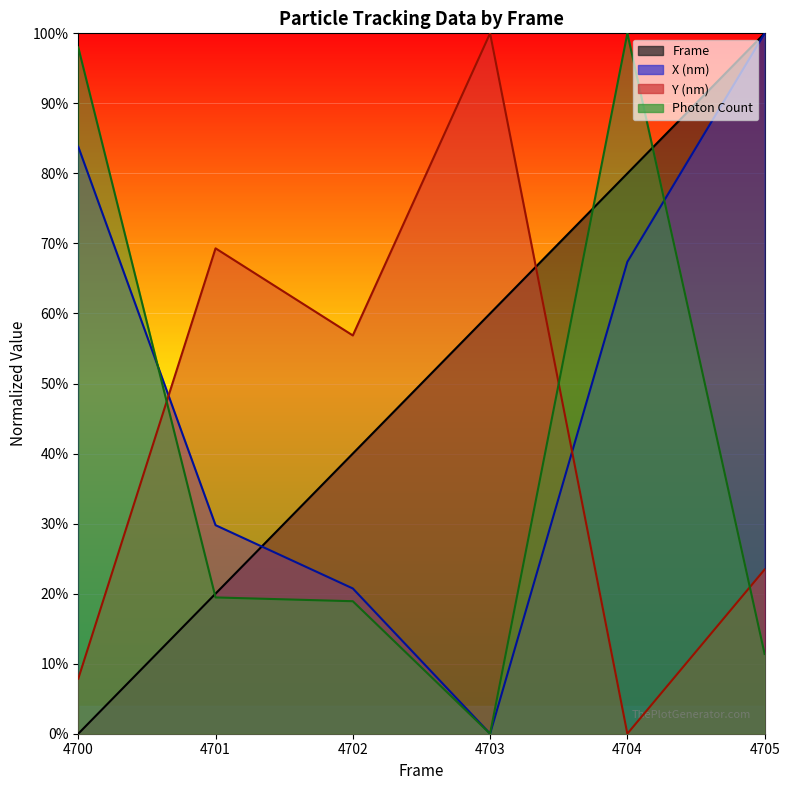

What is the total value across all series at 4704?

247.4